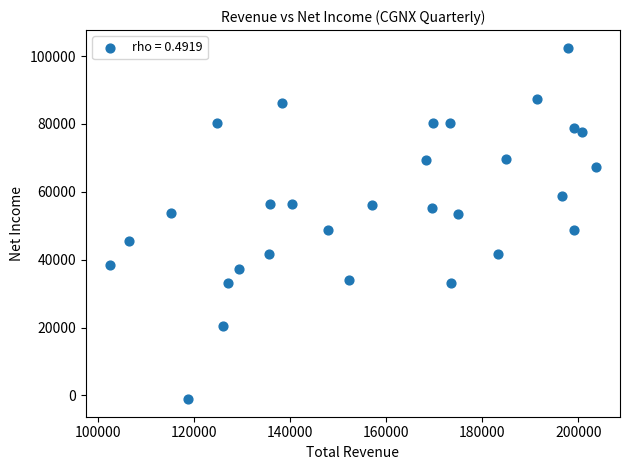

What is the range of Y values (max minus min)?

103600